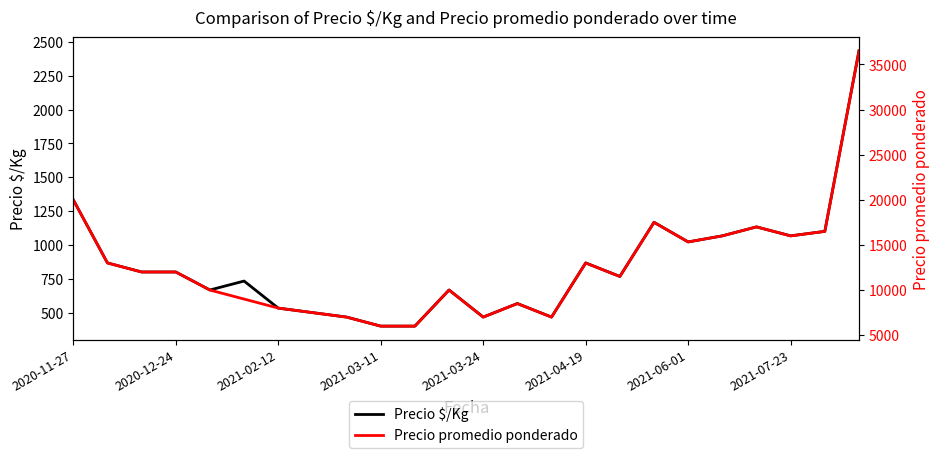

True or false: Precio promedio ponderado and Precio $/Kg intersect in this chart.

False